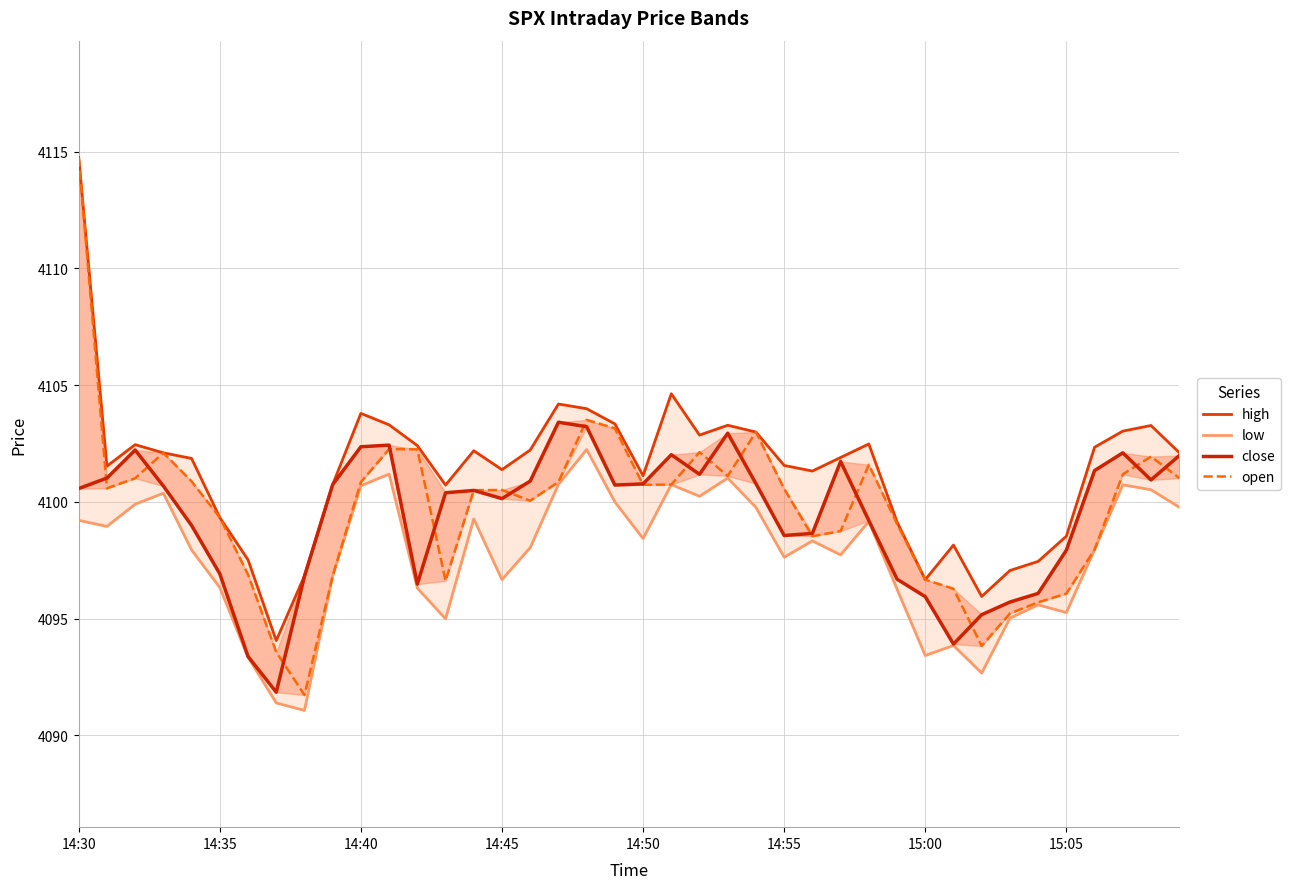

What is the average value of the low series?

4097.7